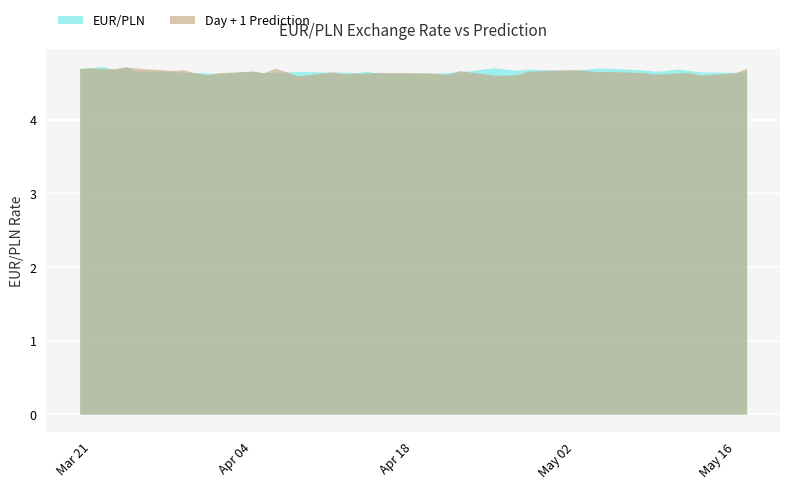

What is the sum of the Day + 1 Prediction values at 2022-05-02 and 2022-03-23?

9.4